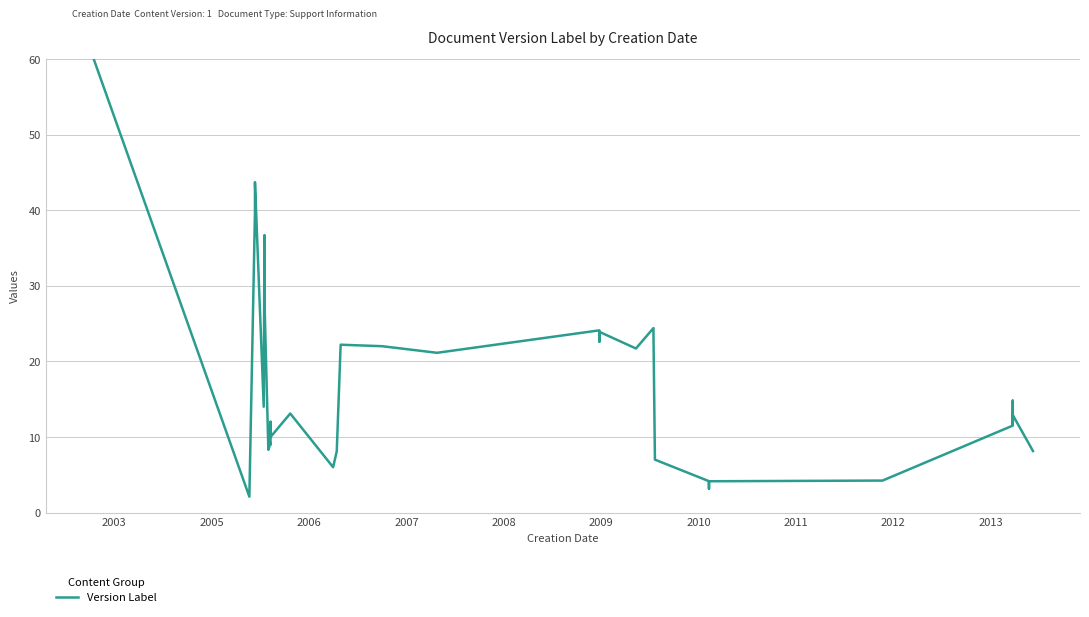

How many lines are shown in the chart?

1